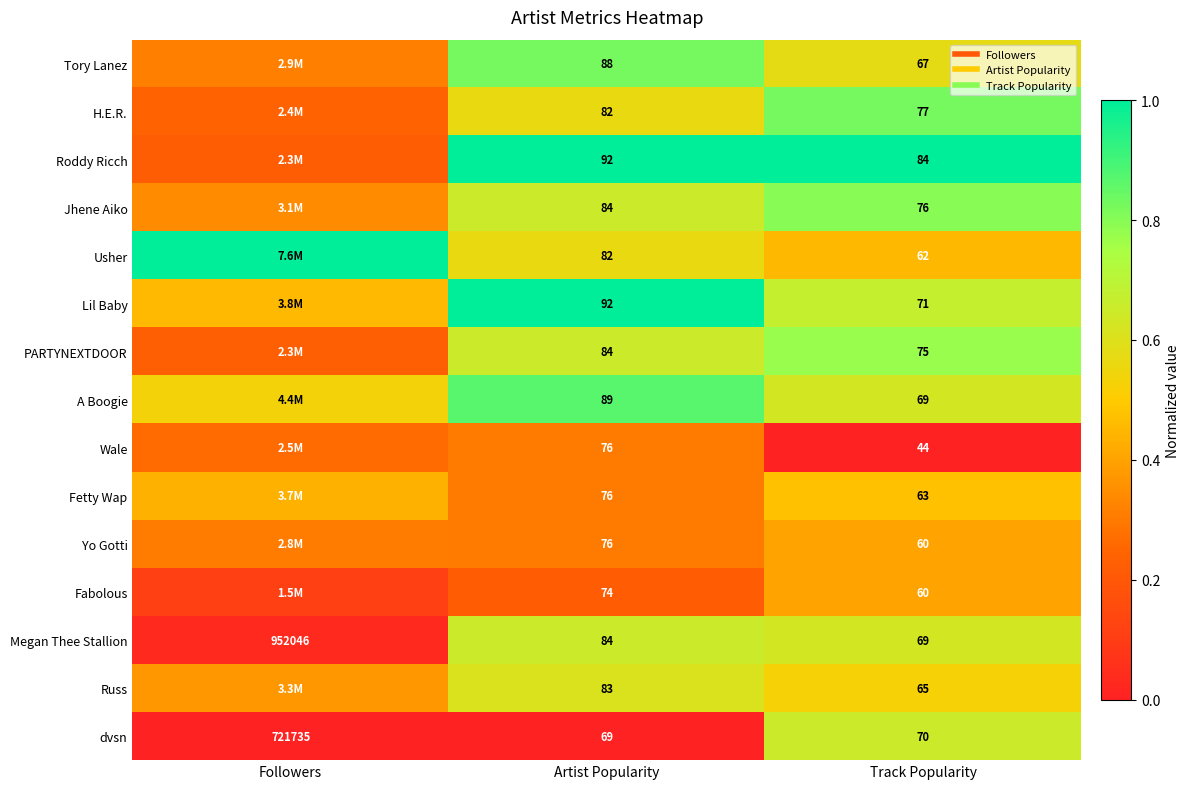

The value of PARTYNEXTDOOR at Artist Popularity is 0.9. True or false?

False